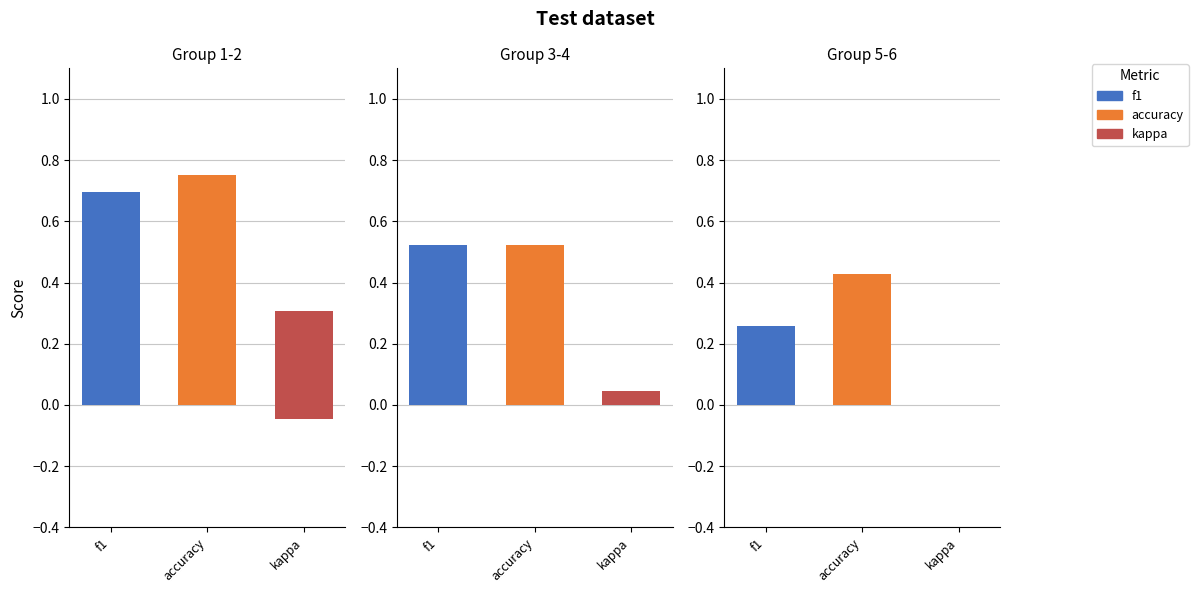

The value of accuracy at 19 is 0.6. True or false?

False